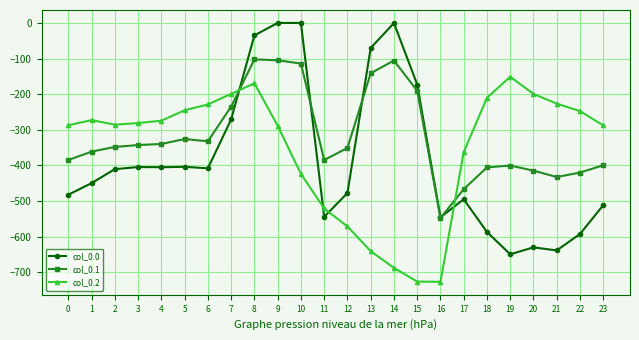

What is the average value of the col_0.1 series?

-318.7